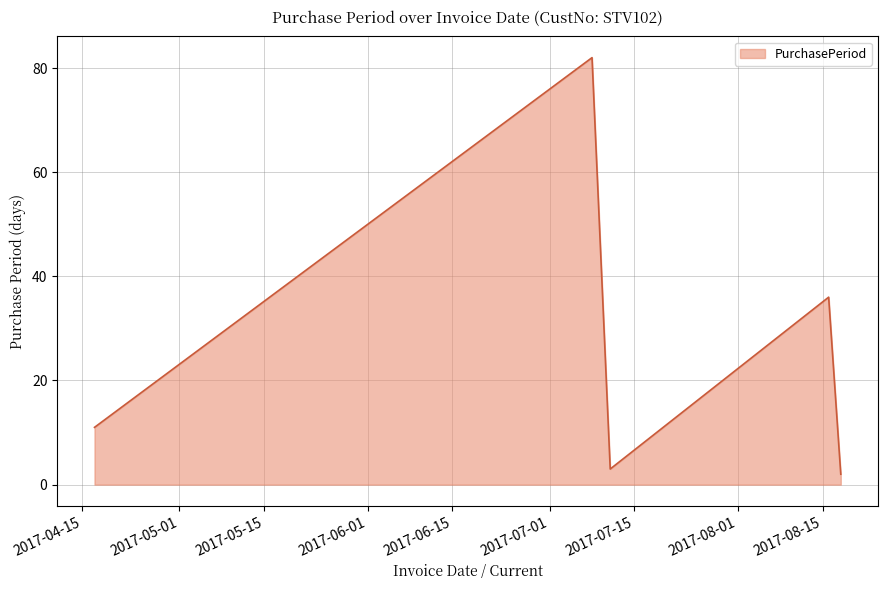

How many categories are shown in the chart?

5